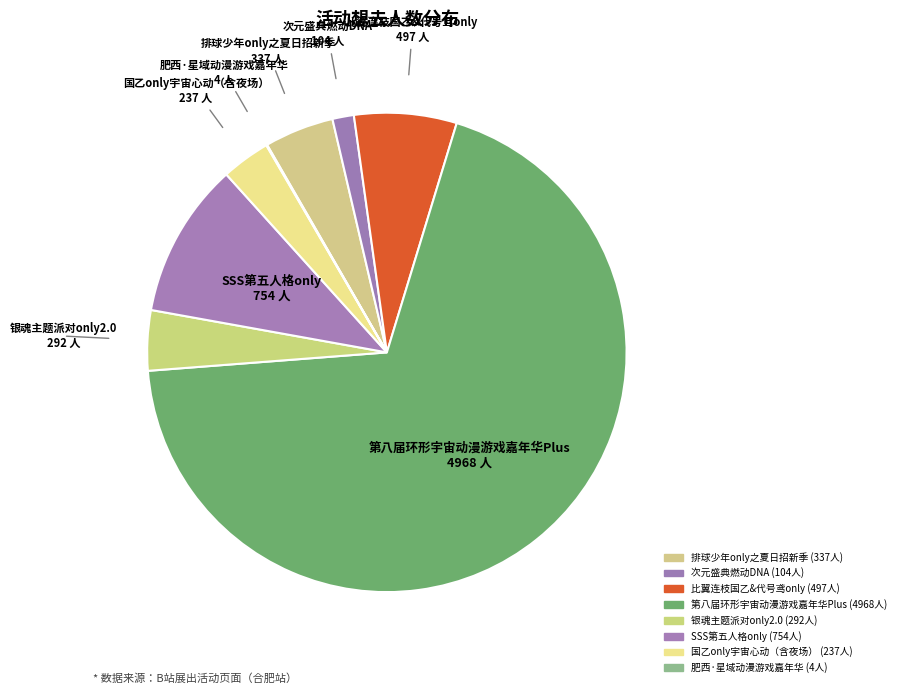

Is it true that 银魂主题派对only2.0 is 14% of the pie?

False